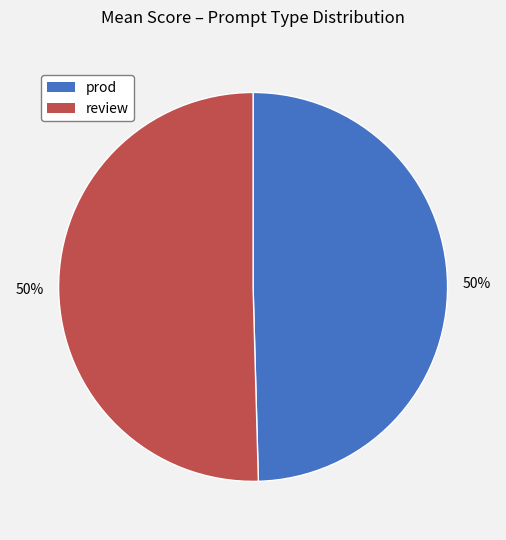

Count the number of slices in the pie.

2